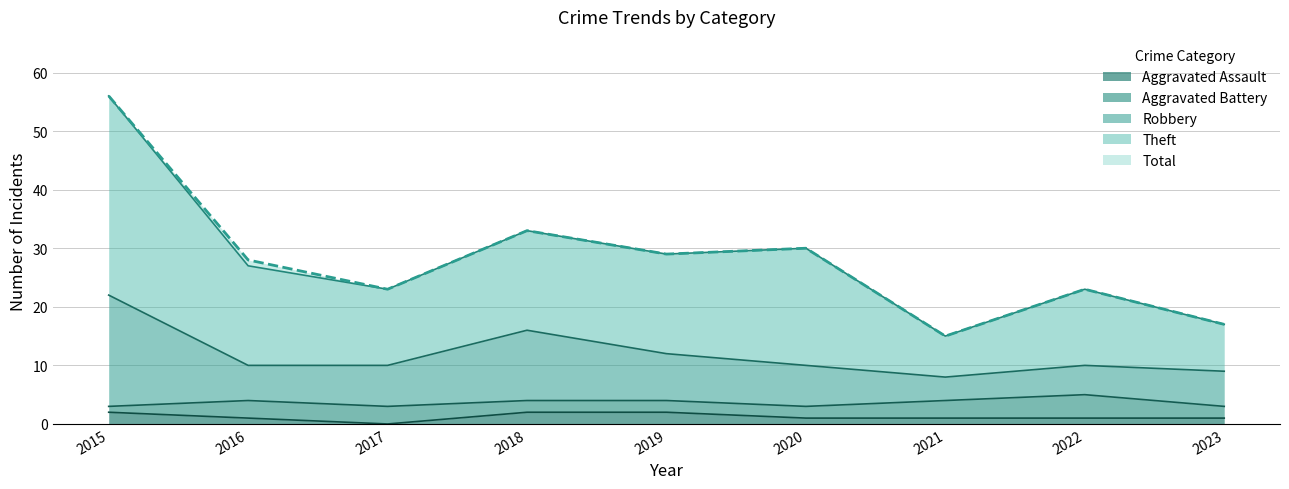

True or false: Robbery has more than 0 points higher than both neighbors.

True